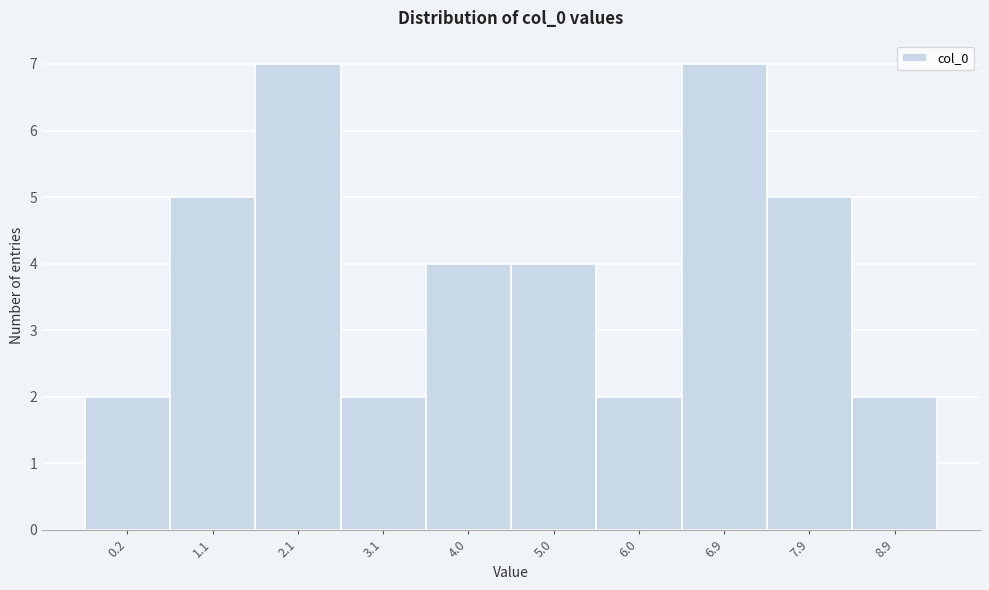

Reading right to left, what are all the values shown in this chart?

2	5	7	2	4	4	2	7	5	2